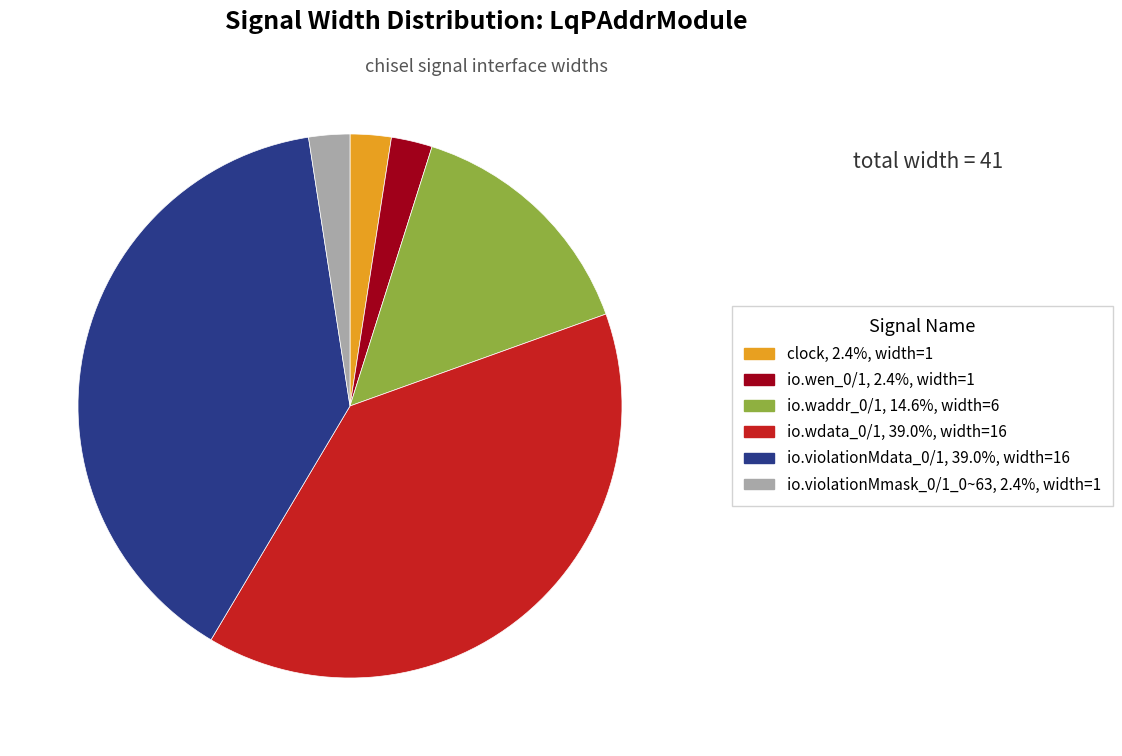

Does any single category account for the majority?

No